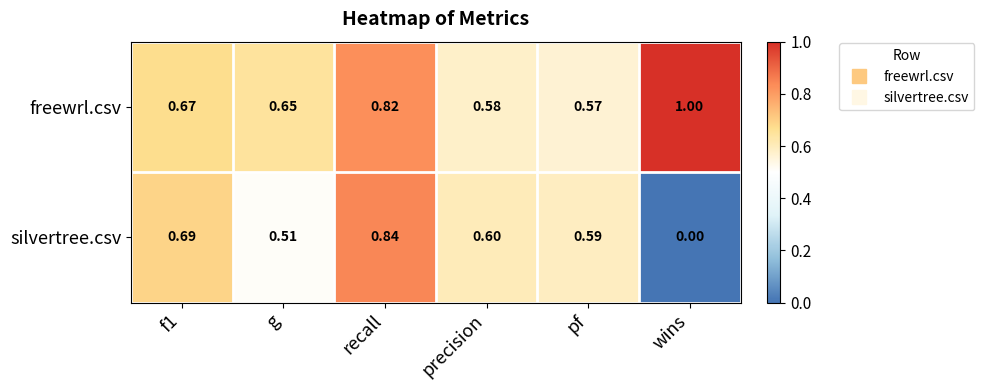

Is the value of silvertree.csv at pf greater than the value of freewrl.csv at recall?

No